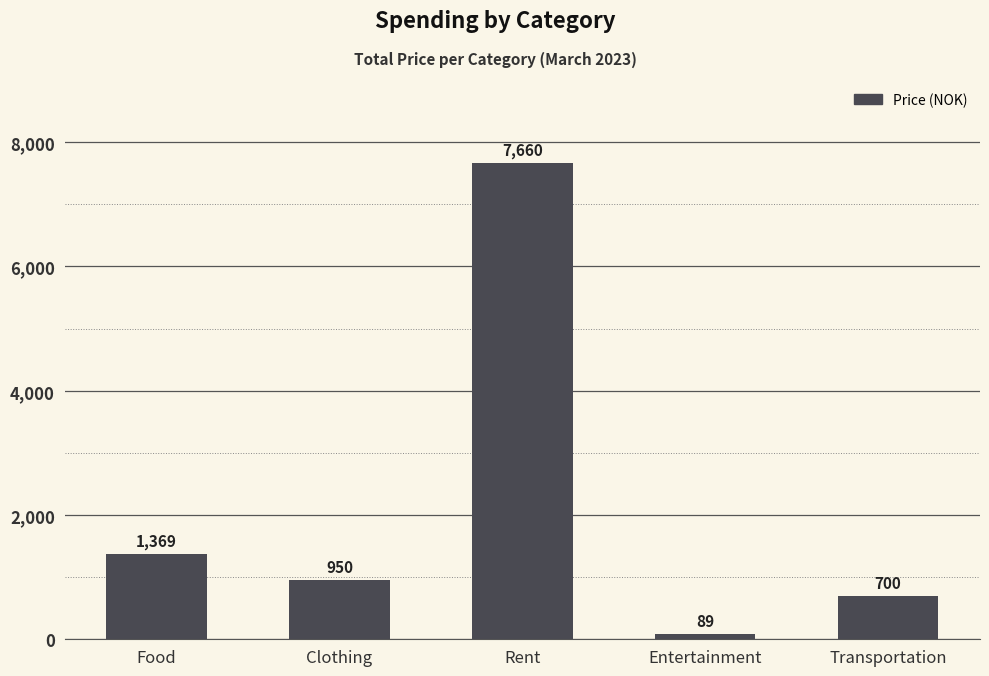

What is the label of the 1st bar from the left?

Food